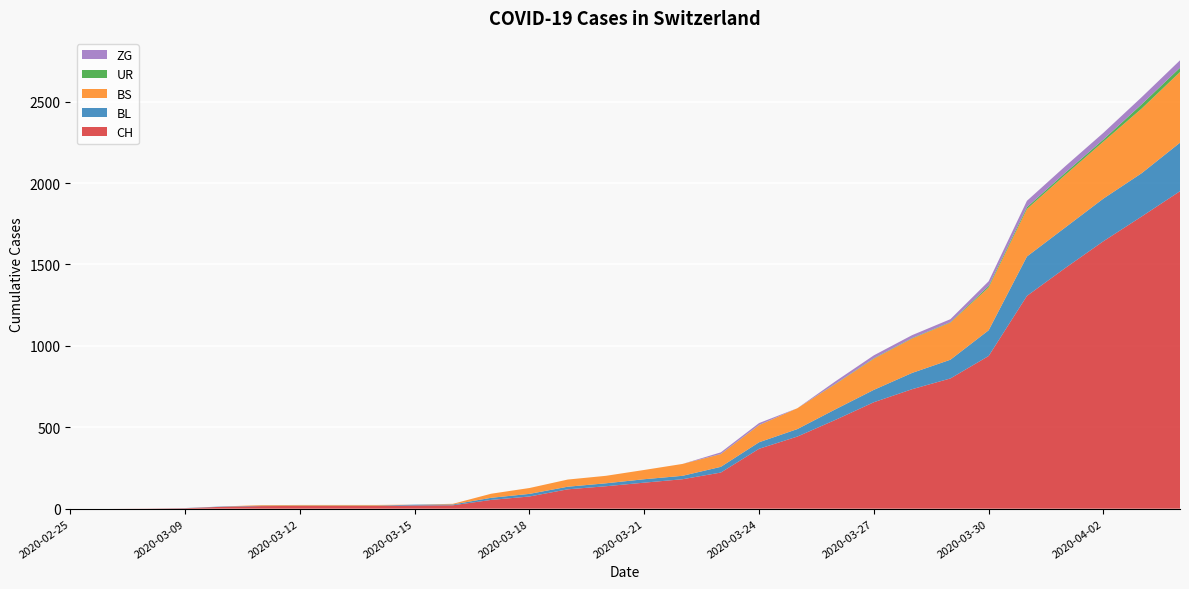

Reading right to left, what are all the values shown in this chart?

CH: 1950	1795	1643	1478	1307	938	800	734	654	546	443	368	222	181	160	138	119	75	54	21	20	17	17	17	16	12	3	1	0	0
BL: 298	266	262	249	242	158	115	100	76	65	46	40	35	21	21	18	16	16	13	5	5	2	2	2	2	2	1	0	0	0
BS: 434	397	350	323	292	263	228	211	191	155	128	105	78	73	57	46	44	36	25	4	0	4	4	4	4	0	0	0	0	0
UR: 26	26	13	13	11	9	3	3	3	2	0	1	1	0	0	0	0	0	0	0	0	0	0	0	0	0	0	0	0	0
ZG: 46	44	41	40	39	29	18	18	18	15	0	12	10	0	0	0	0	0	0	0	0	0	0	0	0	0	0	0	0	0